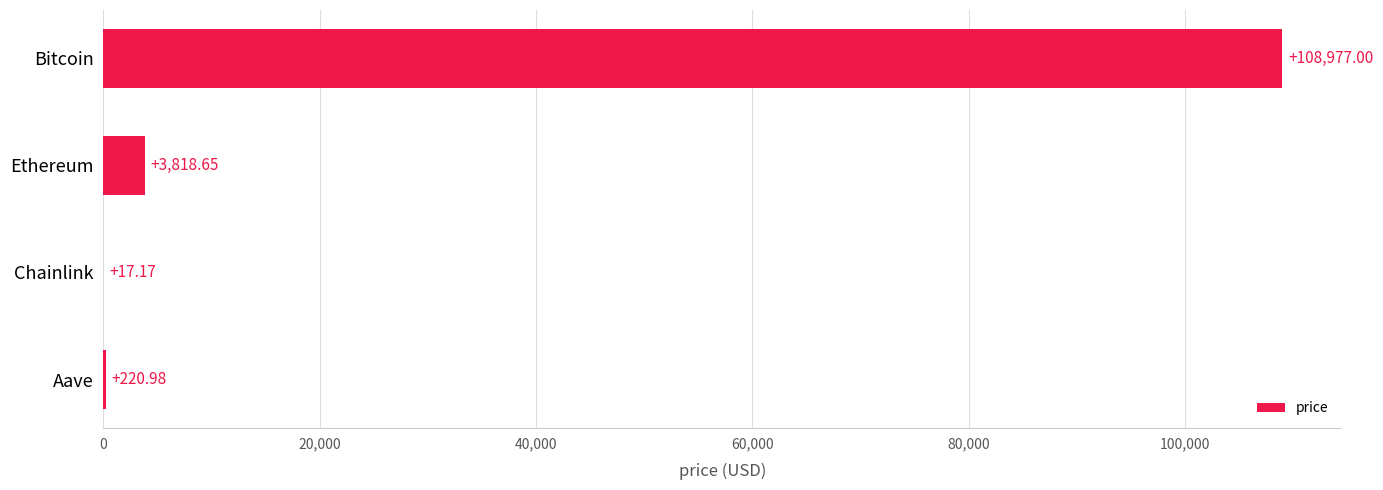

What is the sum of all values?

113033.8